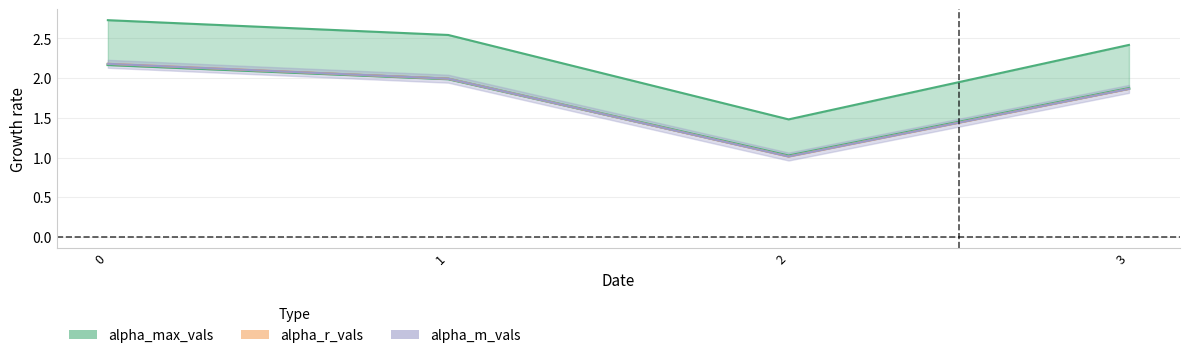

Read the alpha_max_vals value at 2.

1.5